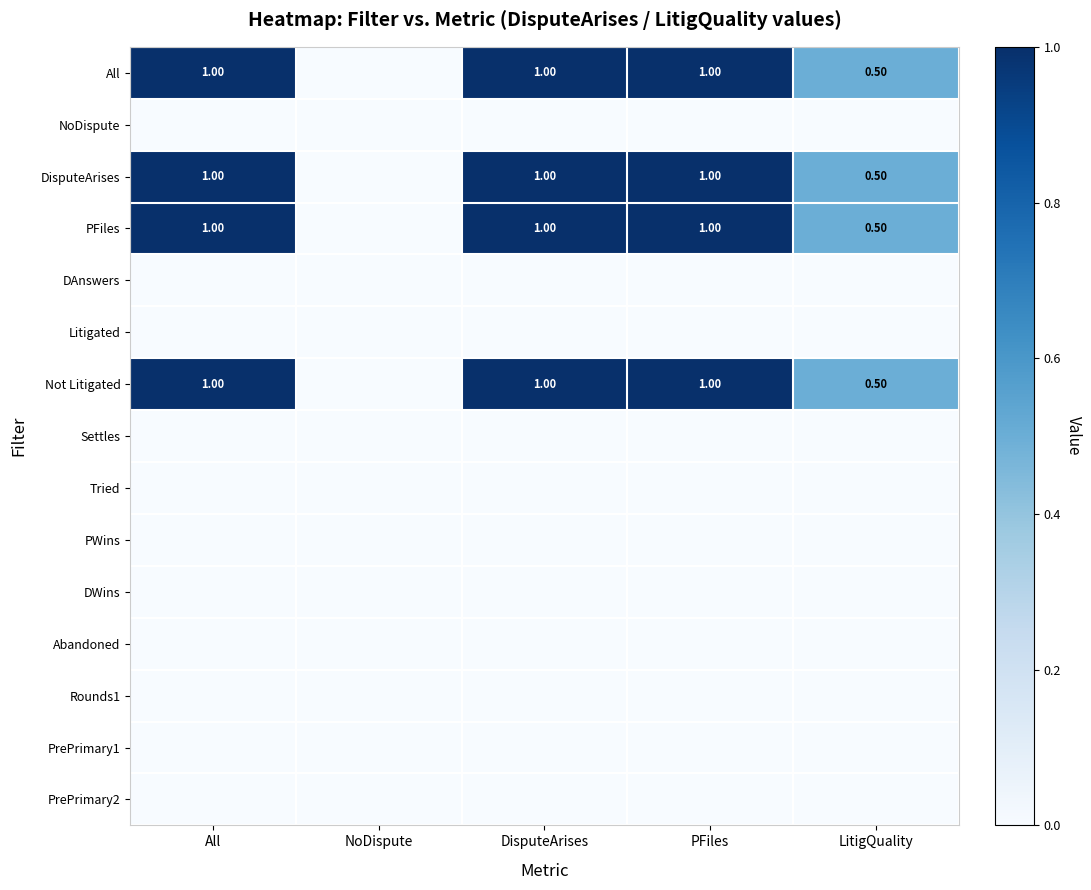

What value does the PFiles series have at DisputeArises?

1.0